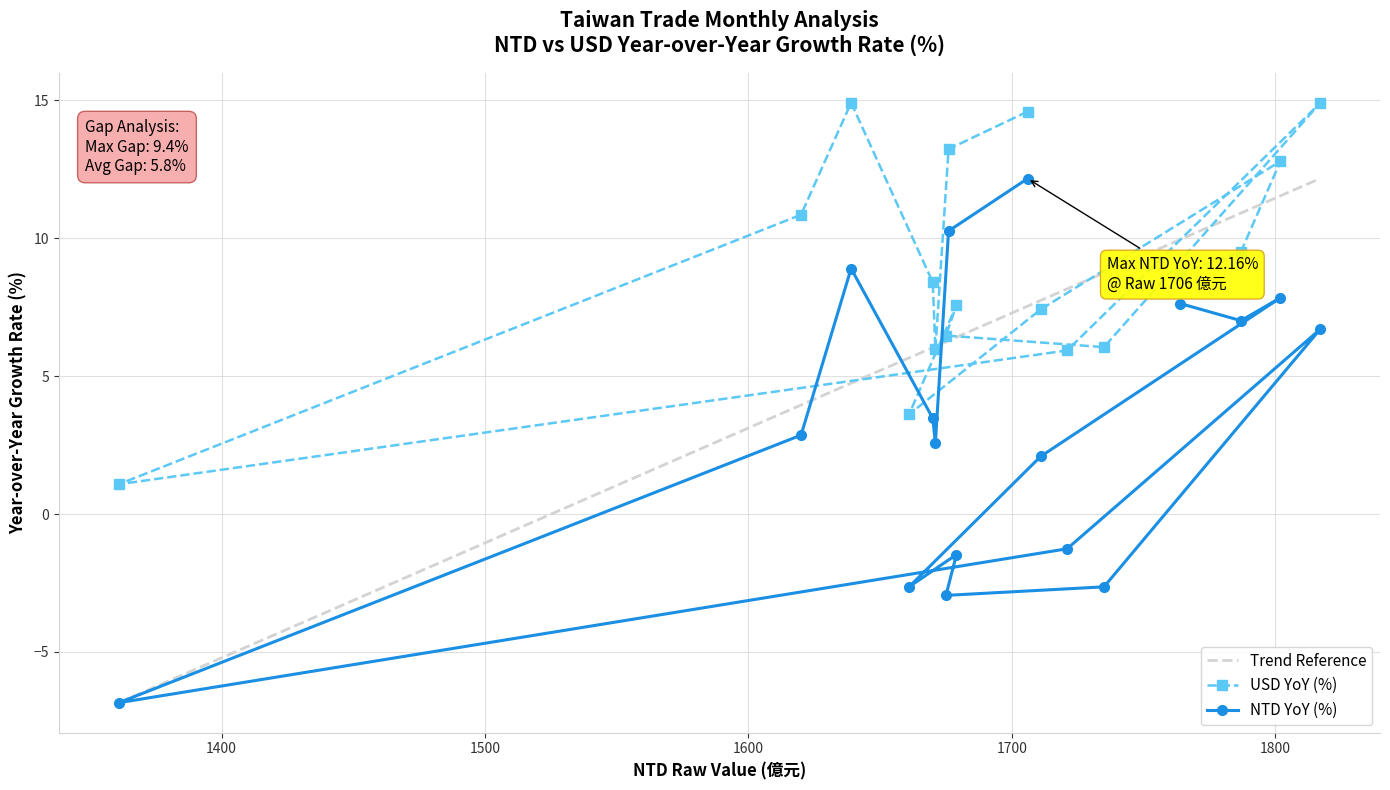

What is the value of the USD YoY (%) point at the 5th from the left?

8.4